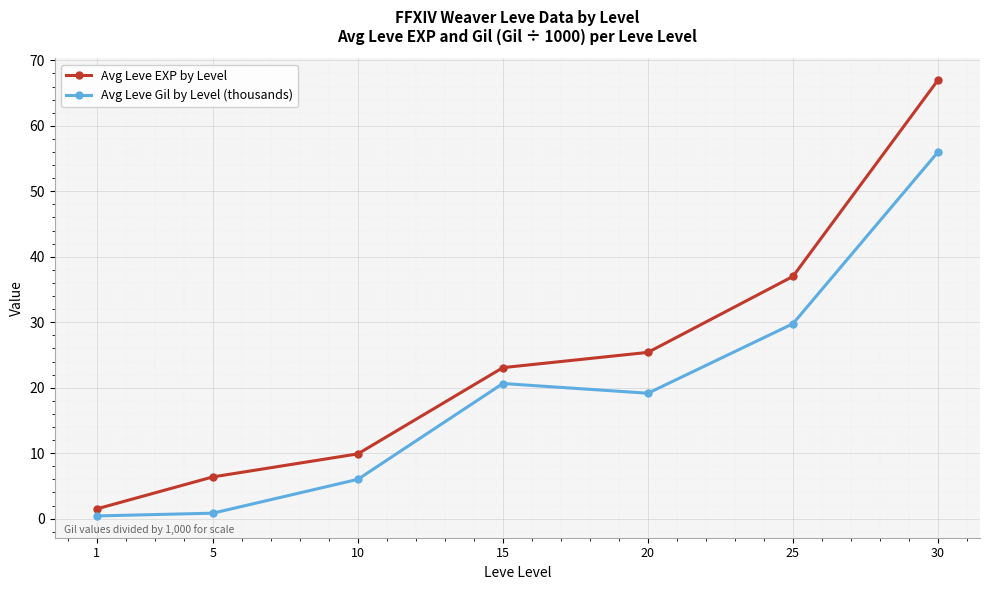

Reading left to right, what are all the values shown in this chart?

Avg Leve EXP by Level: 1.5	6.4	9.9	23.1	25.4	37.0	67.0
Avg Leve Gil by Level (thousands): 0.4	0.8	6.0	20.6	19.2	29.8	56.0